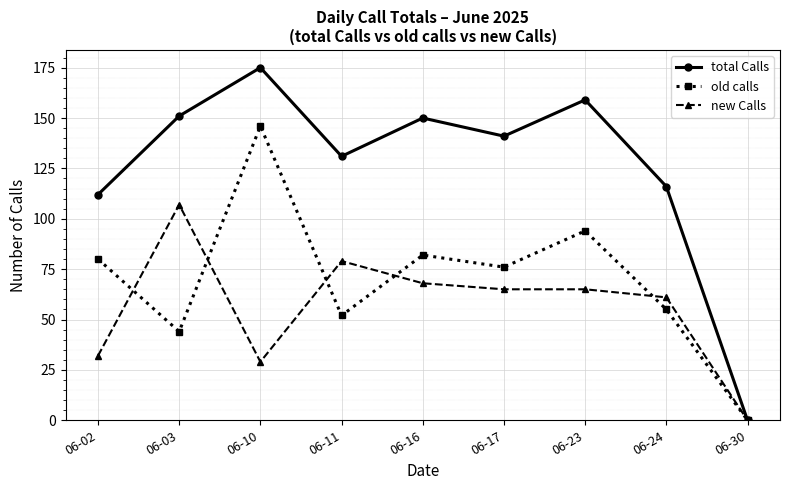

Rank the series at 06-23 from lowest to highest value.

new Calls, old calls, total Calls